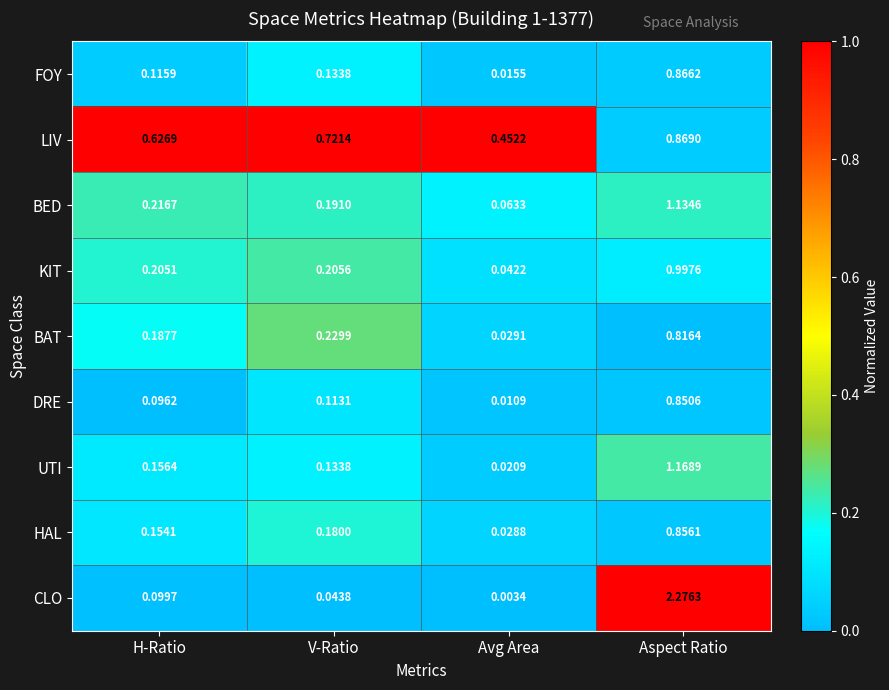

At which label does UTI reach its peak?

Aspect Ratio